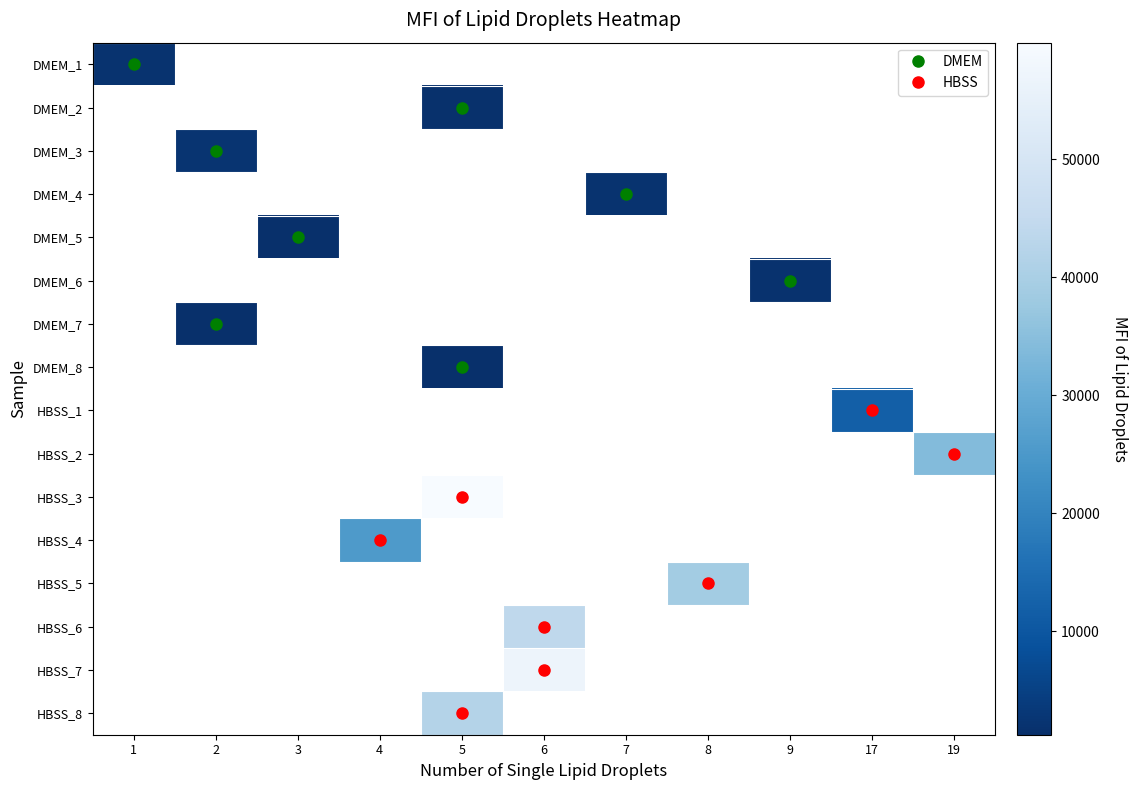

Rank the series by their average value, from highest to lowest.

DMEM_1, DMEM_2, DMEM_3, DMEM_4, DMEM_5, DMEM_6, DMEM_7, DMEM_8, HBSS_1, HBSS_2, HBSS_3, HBSS_4, HBSS_5, HBSS_6, HBSS_7, HBSS_8